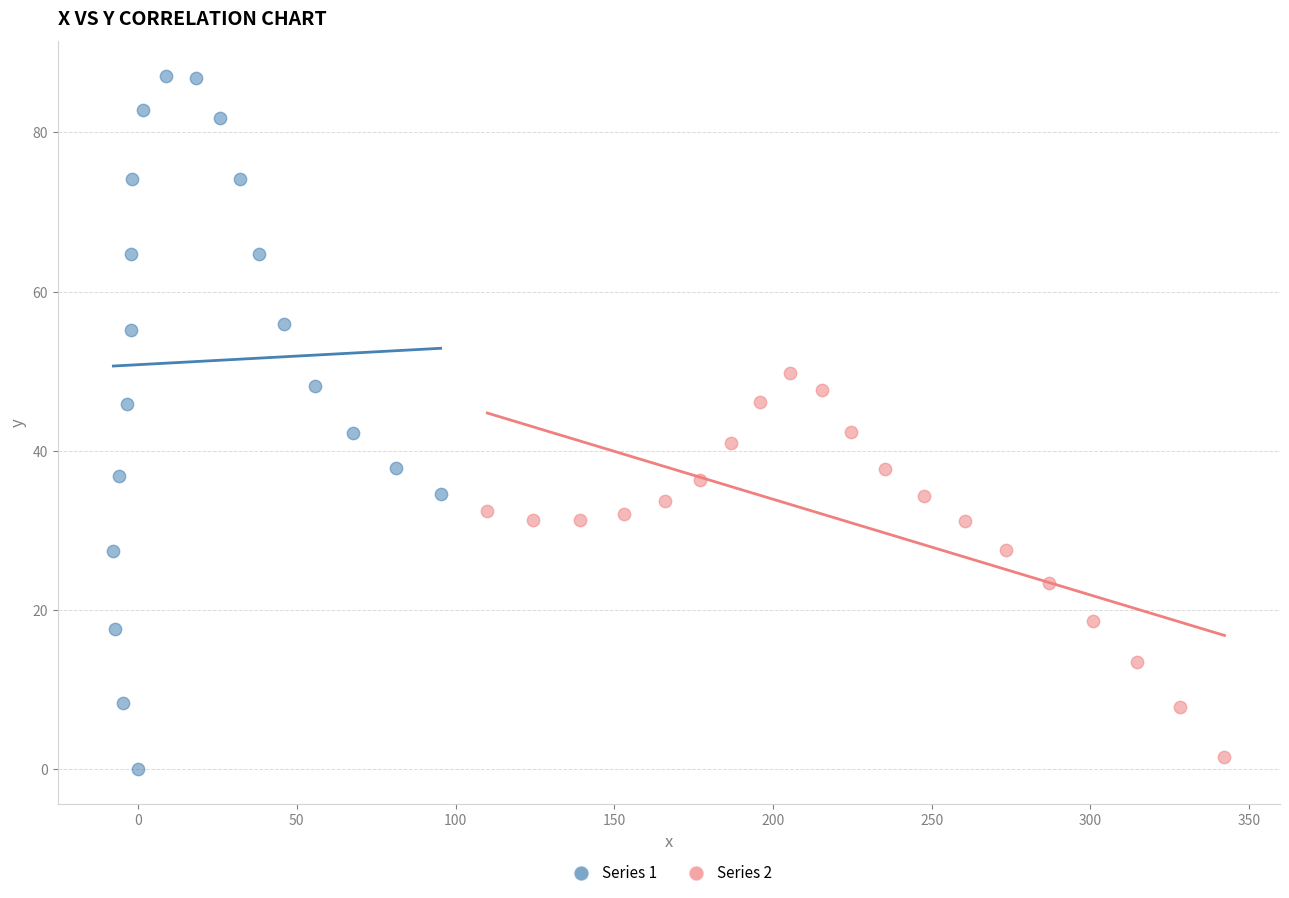

Which series has the largest Y range (max minus min)?

Series 1